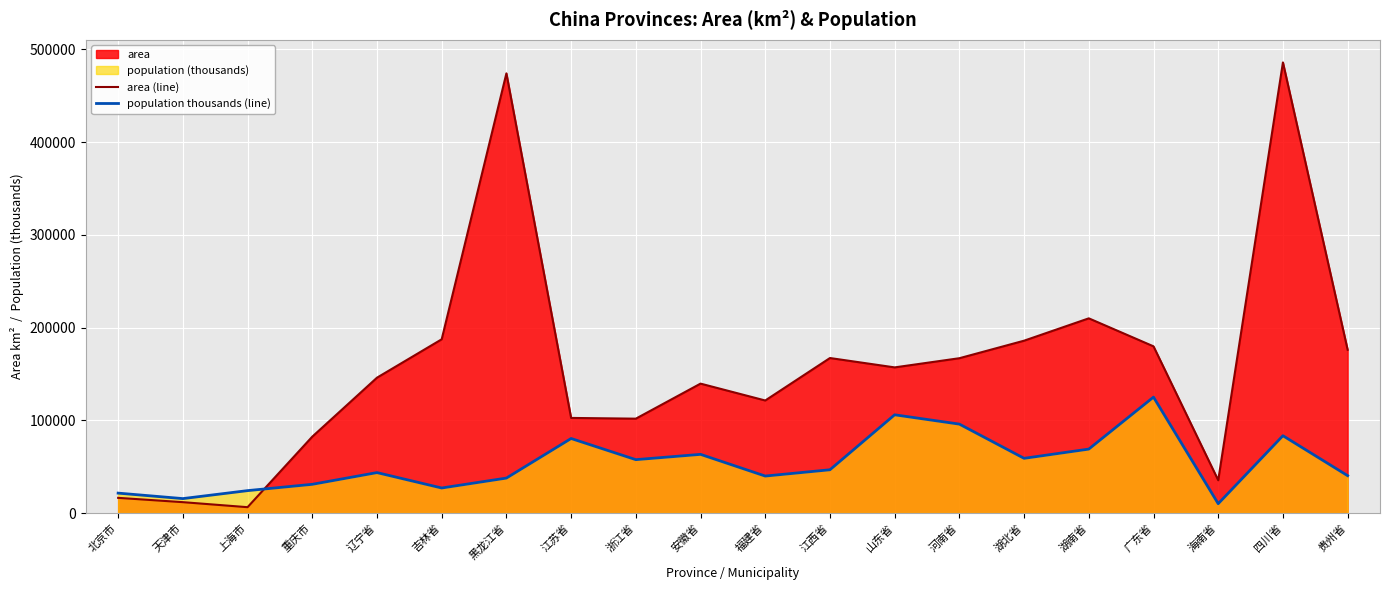

What is the minimum value for area (line)?

6341